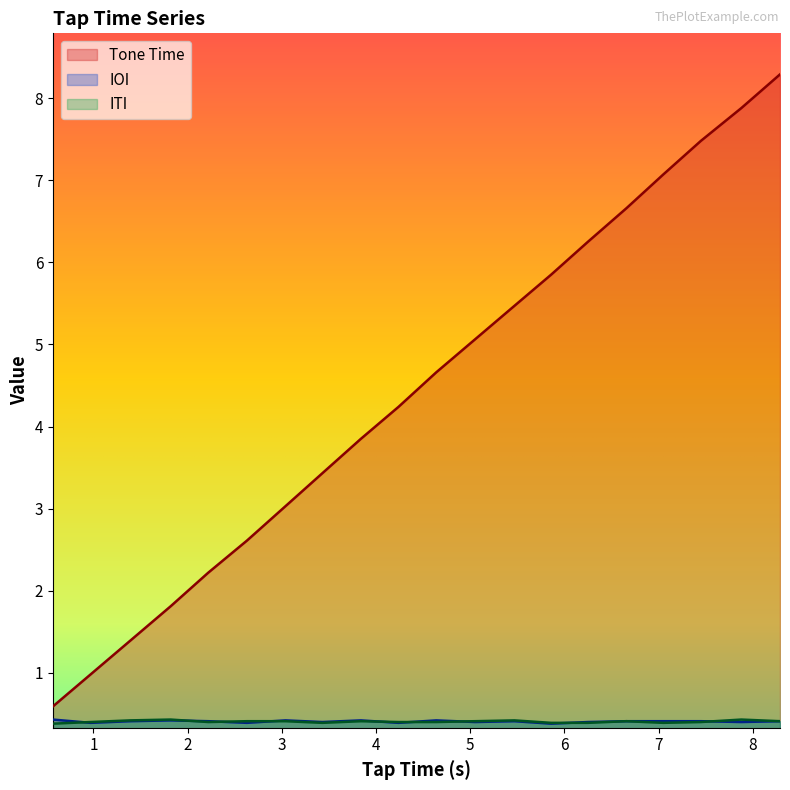

What is the greatest value displayed?

8.3